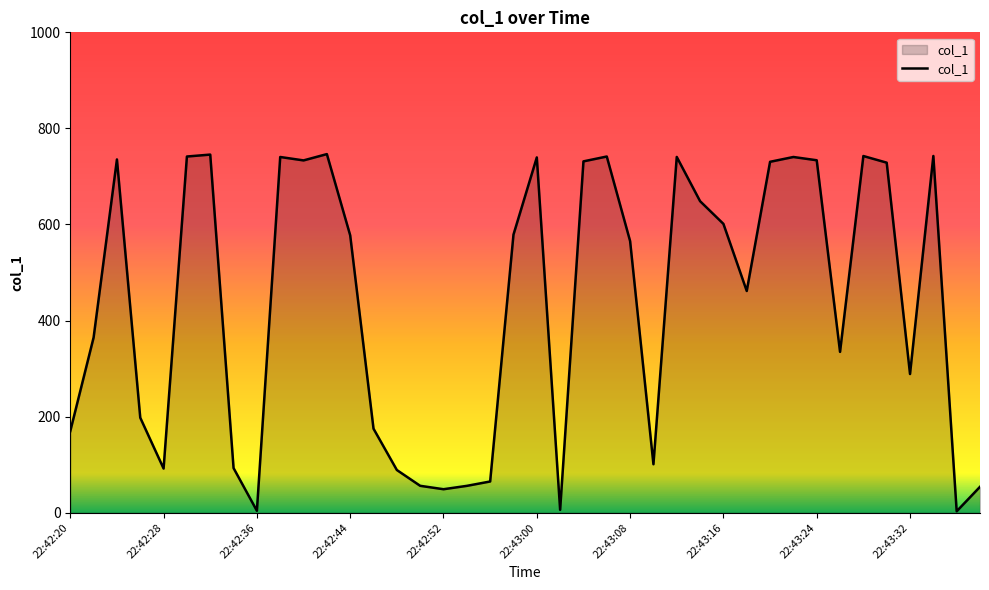

True or false: the data has more than 0 interior local peaks.

True